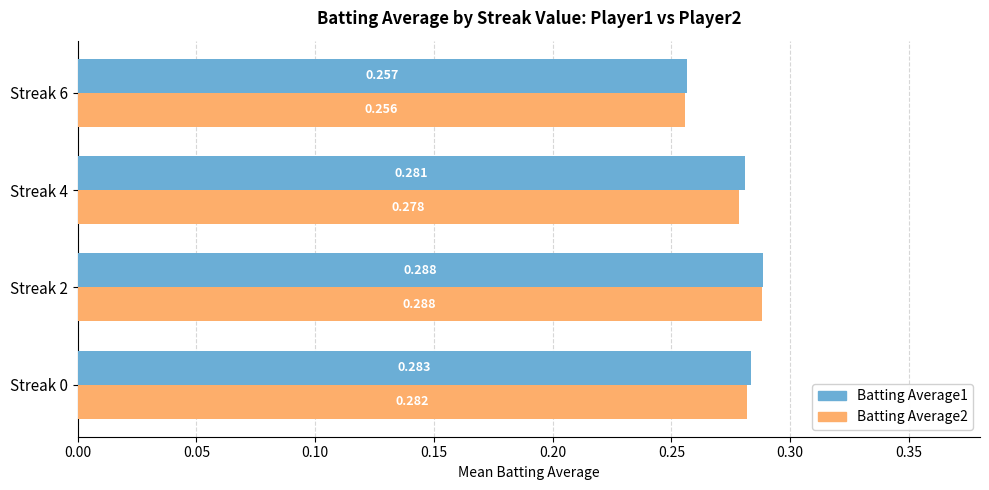

Rank the categories by Batting Average2 value from lowest to highest.

Streak 6, Streak 4, Streak 0, Streak 2